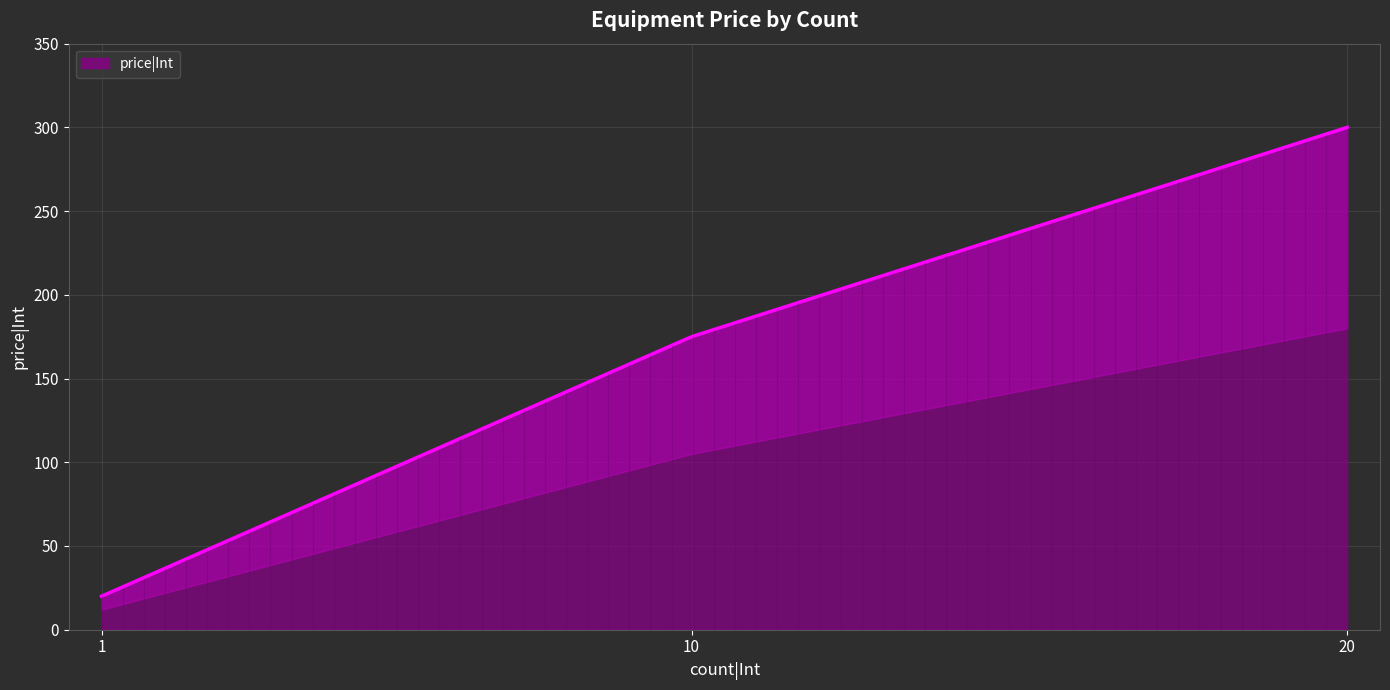

What is the smallest value displayed?

20